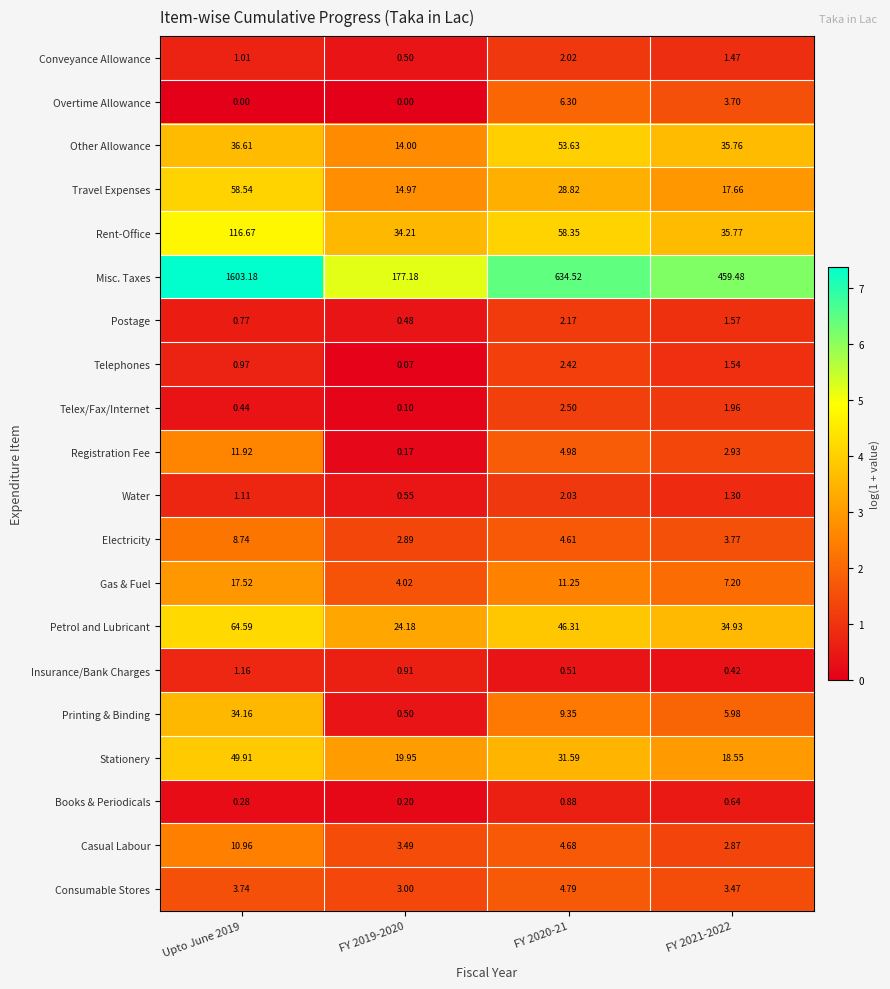

Between FY 2019-2020 and FY 2021-2022, which series saw the biggest shift?

Misc. Taxes